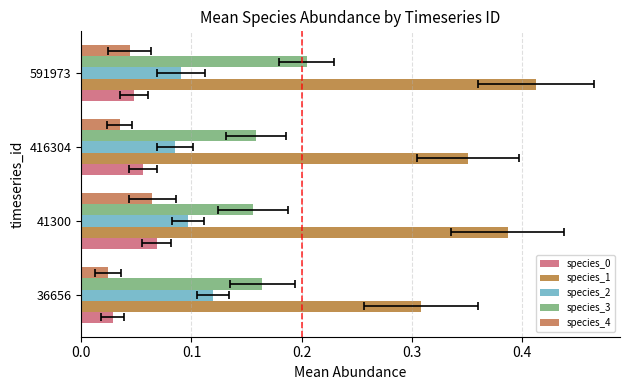

Which series has the largest total across all categories?

species_1